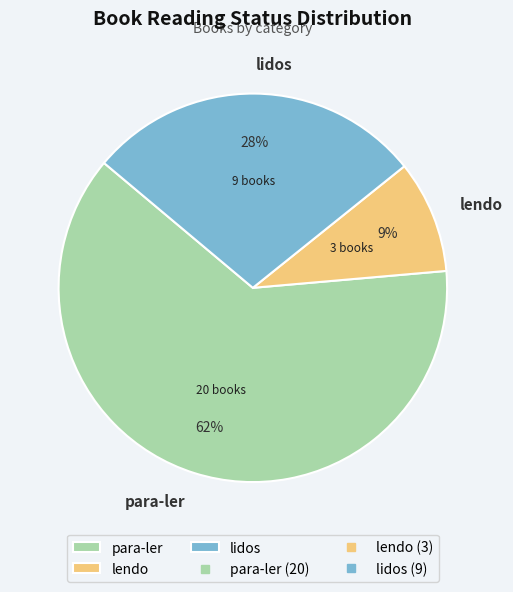

The lendo slice represents 9% of the pie. True or false?

True